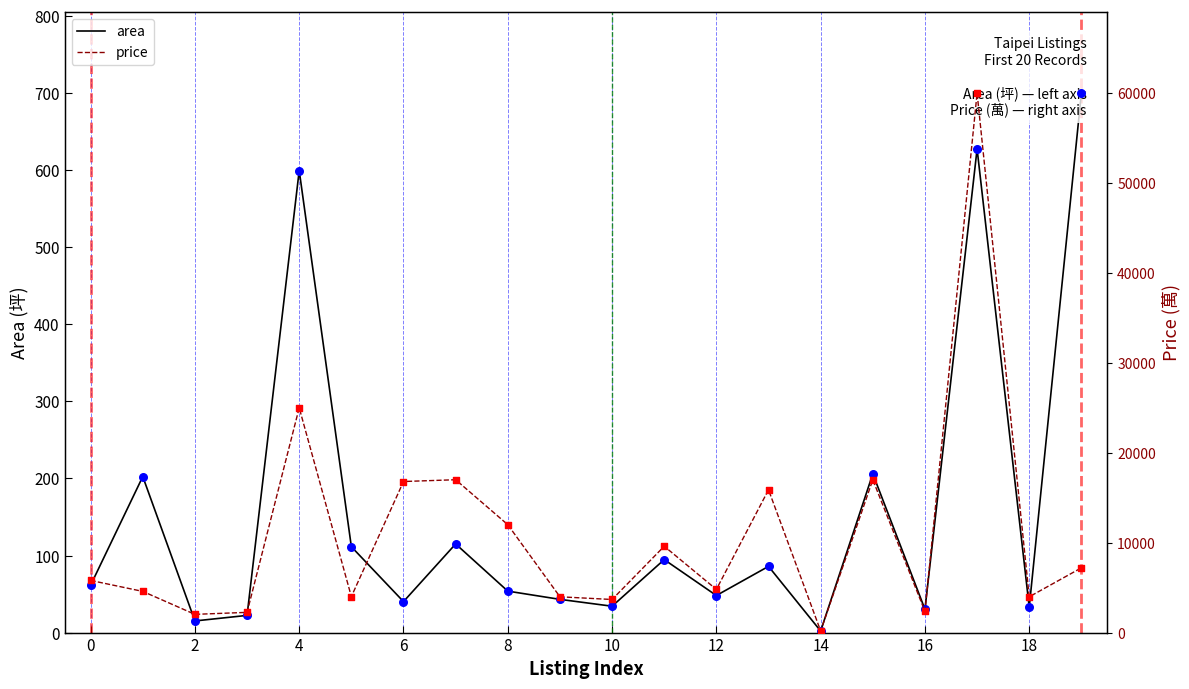

What are all the series names shown in the legend?

area, price